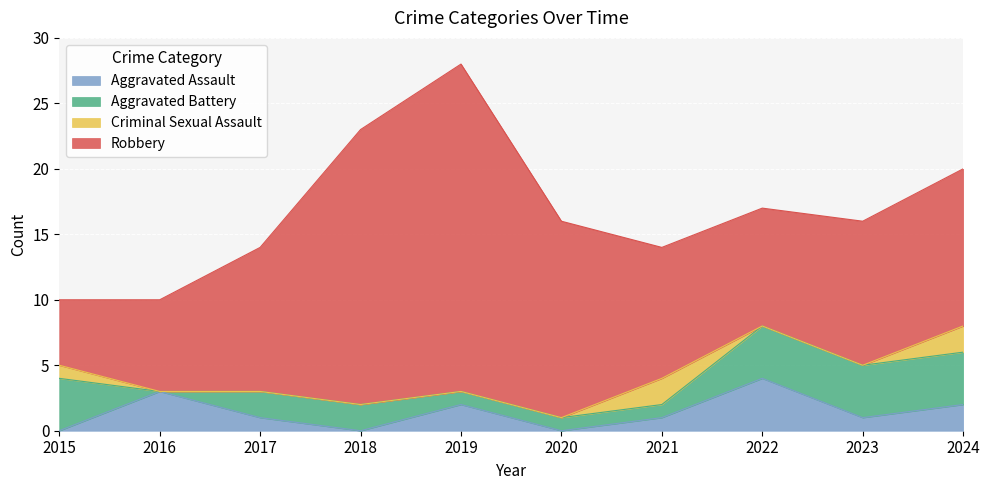

The value of Aggravated Assault at 2023 is 0. True or false?

False